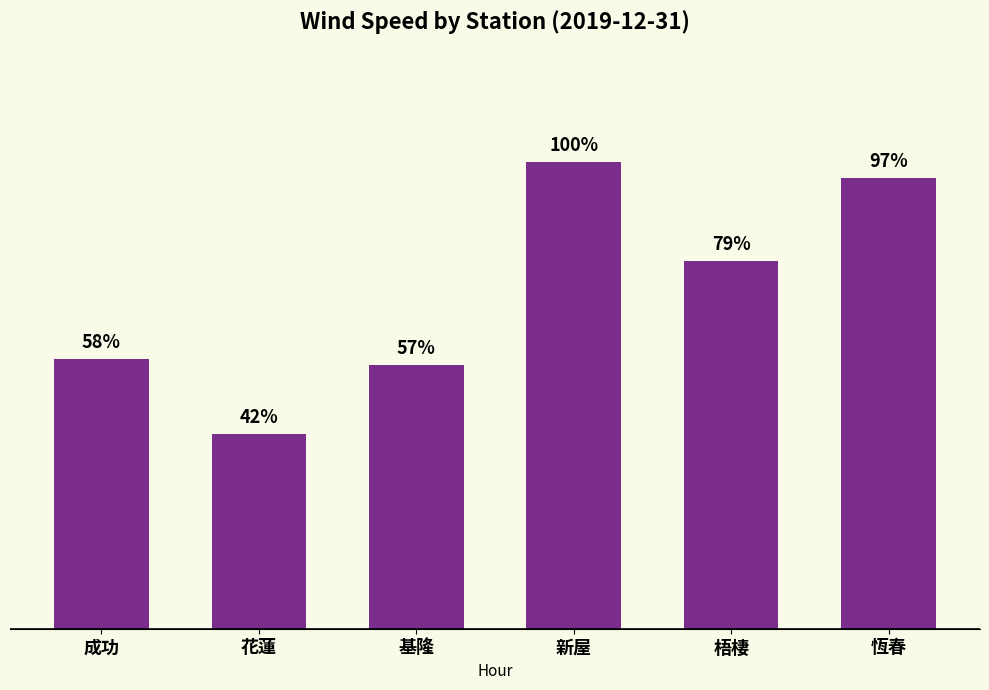

Are the bars horizontal?

No